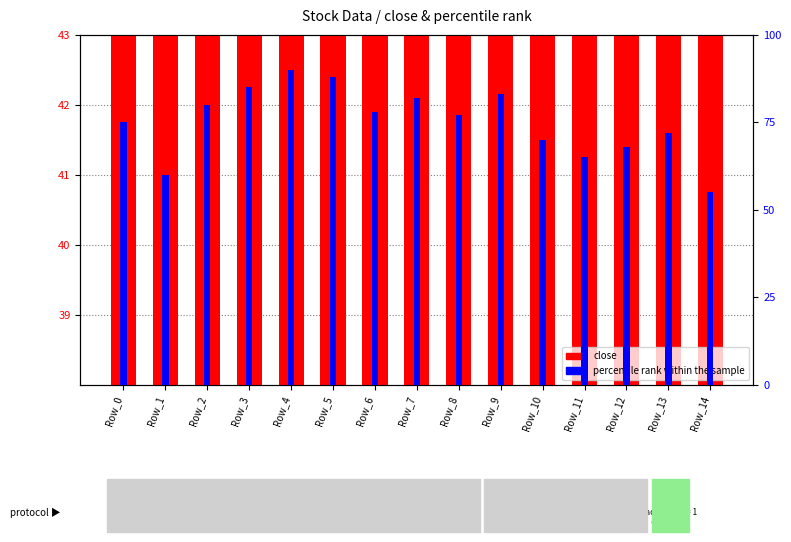

How many distinct data groups are displayed?

2